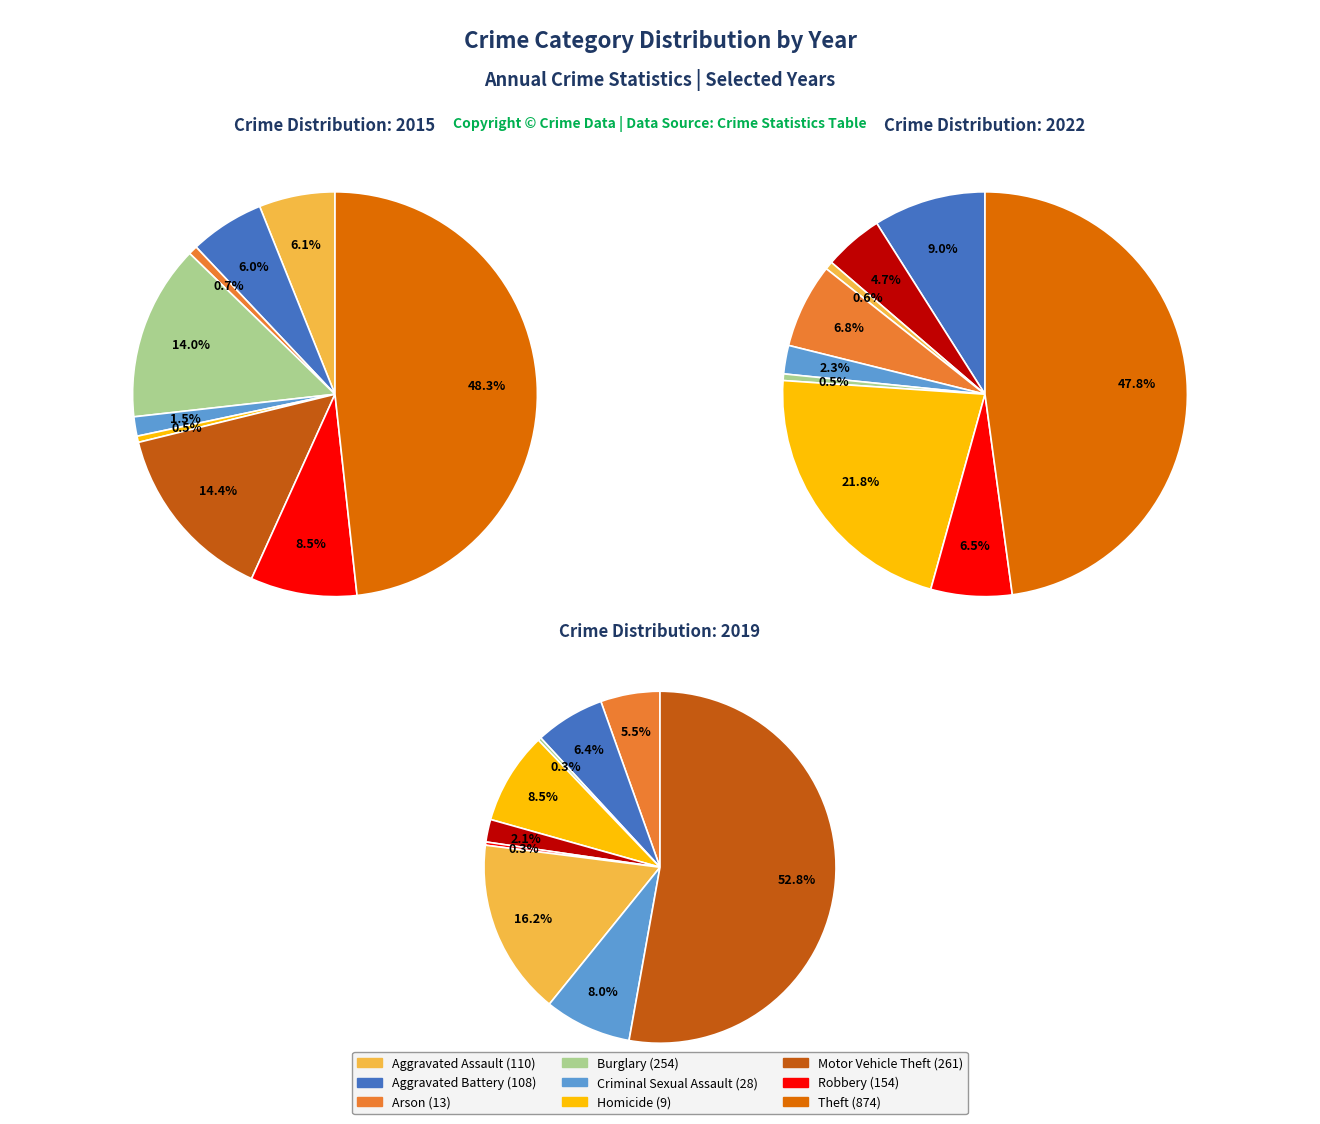

Approximately how many times larger is the value at Arson compared to Aggravated Assault?

0.1